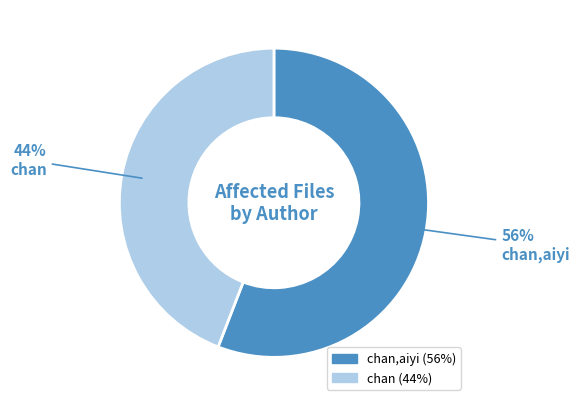

Does any single category account for the majority?

Yes